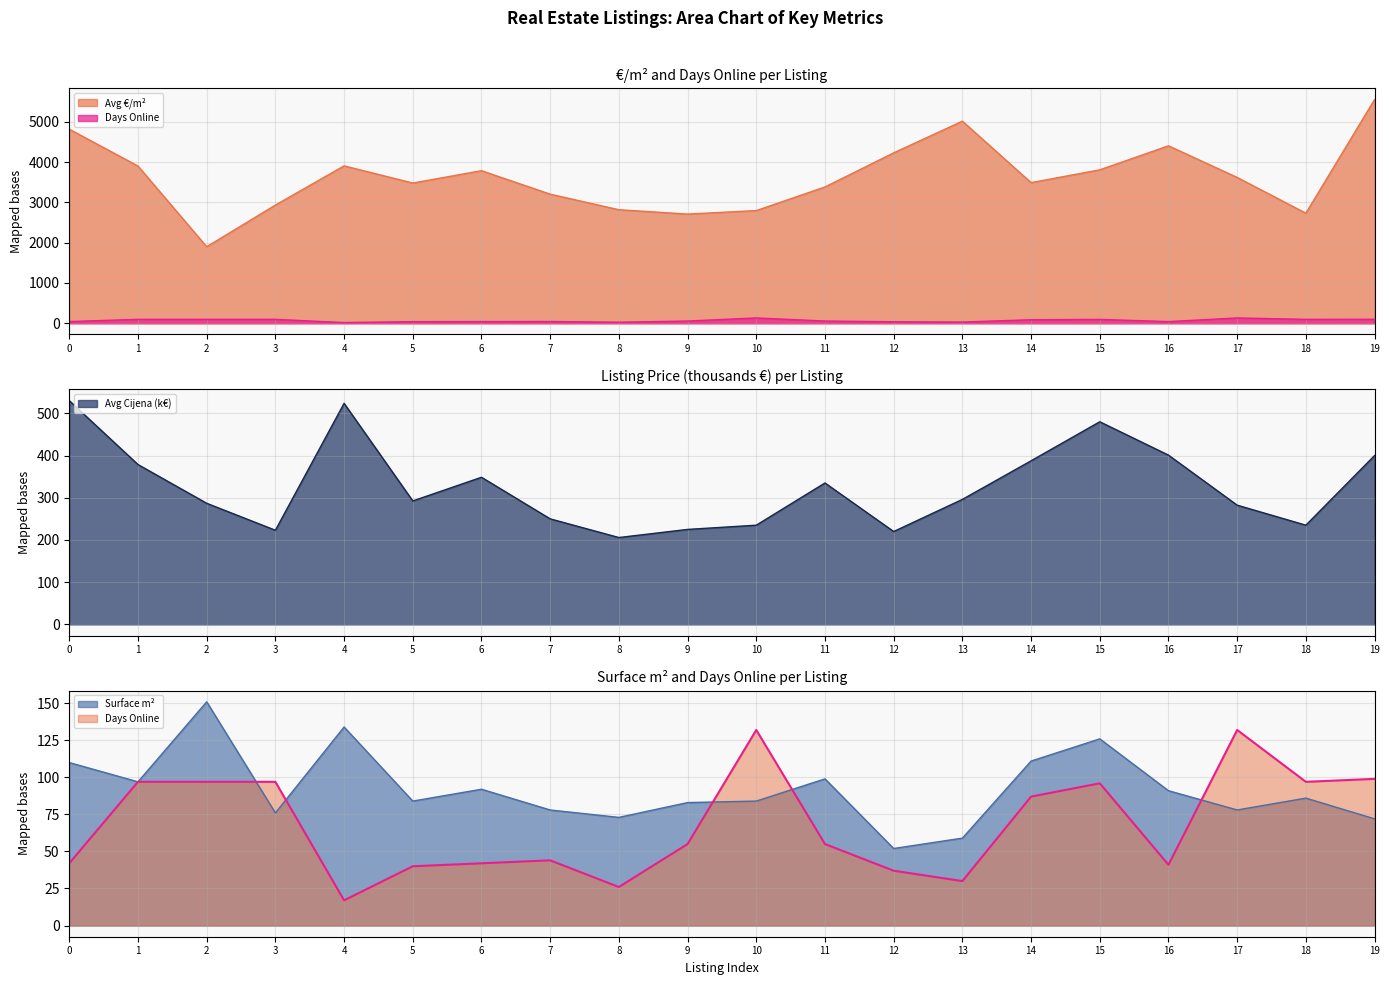

Reading left to right, list all the values displayed in this chart.

Avg €/m²: 4818.2	3903.9	1900.0	2934.2	3907.9	3481.7	3788.0	3205.1	2818.8	2710.8	2797.6	3383.8	4230.8	5018.4	3491.5	3809.5	4405.9	3620.8	2732.6	5555.6
Avg Cijena: 530.0	378.7	286.9	223.0	523.7	292.5	348.5	250.0	205.8	225.0	235.0	335.0	220.0	296.1	387.6	480.0	400.9	282.4	235.0	400.0
Avg Surface m2: 110.0	97.0	151.0	76.0	134.0	84.0	92.0	78.0	73.0	83.0	84.0	99.0	52.0	59.0	111.0	126.0	91.0	78.0	86.0	72.0
Days Online: 42.0	97.0	97.0	97.0	17.0	40.0	42.0	44.0	26.0	55.0	132.0	55.0	37.0	30.0	87.0	96.0	41.0	132.0	97.0	99.0